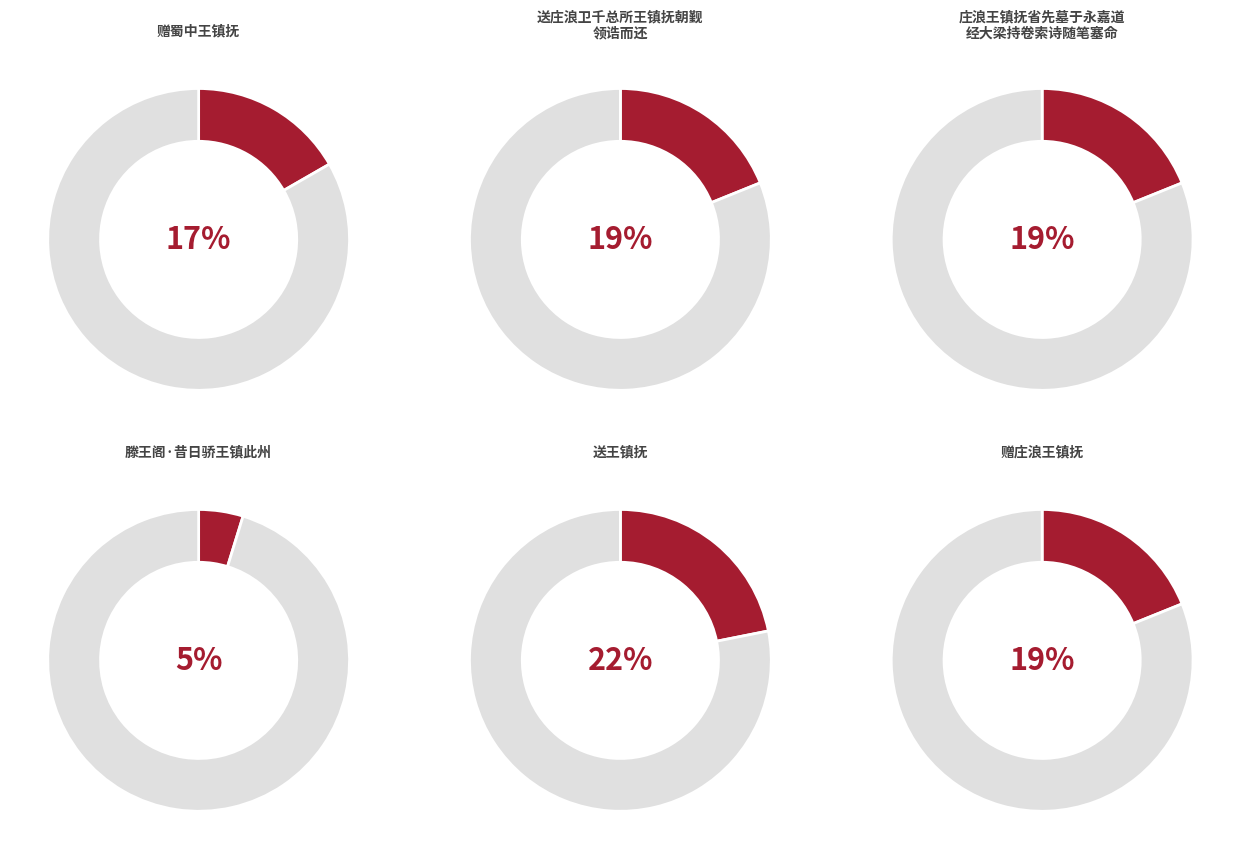

Which category has the smallest portion of the pie?

滕王阁·昔日骄王镇此州